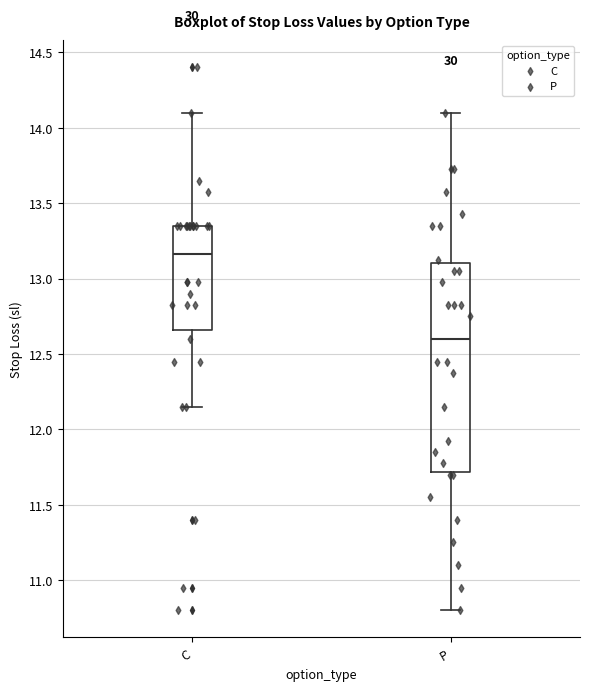

Where does the upper whisker of the box for P end on the y-axis? The values are not printed on the chart, so give them approximately, as read against the axis.

14.10